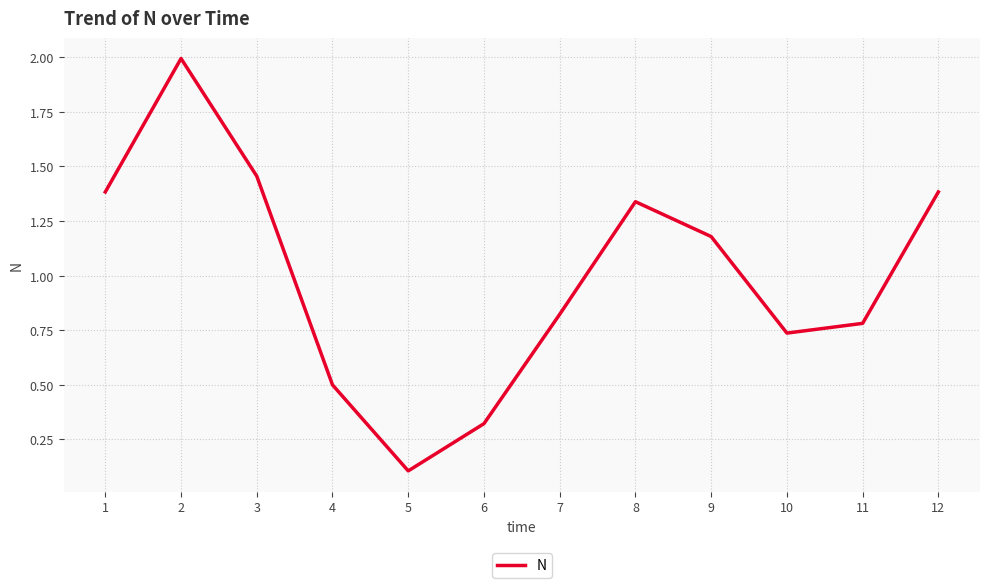

How many interior local valleys (lower than both neighbors) does the data have?

2